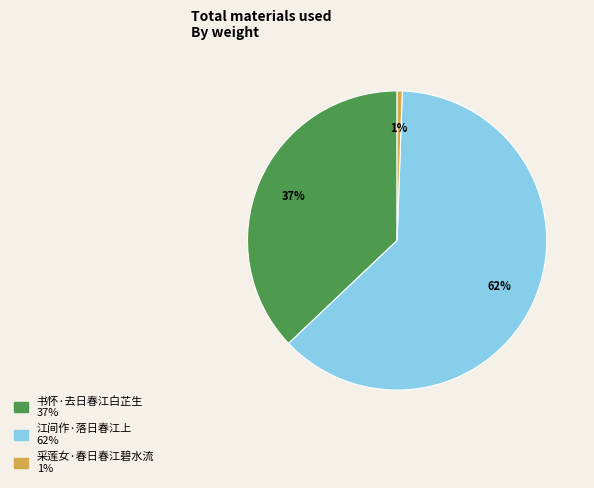

Which category has the smallest portion of the pie?

采莲女·春日春江碧水流